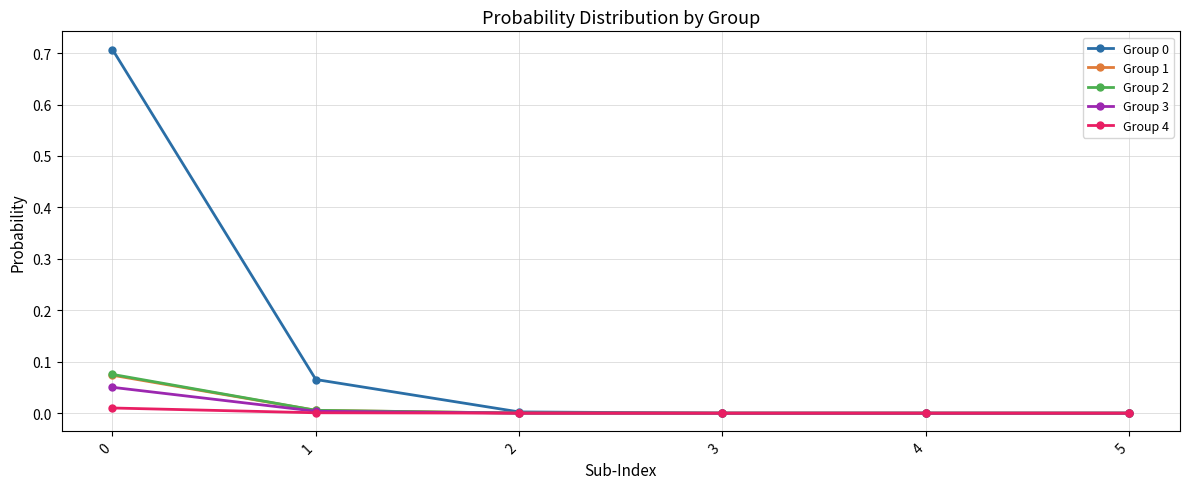

Count the number of data series in this chart.

5